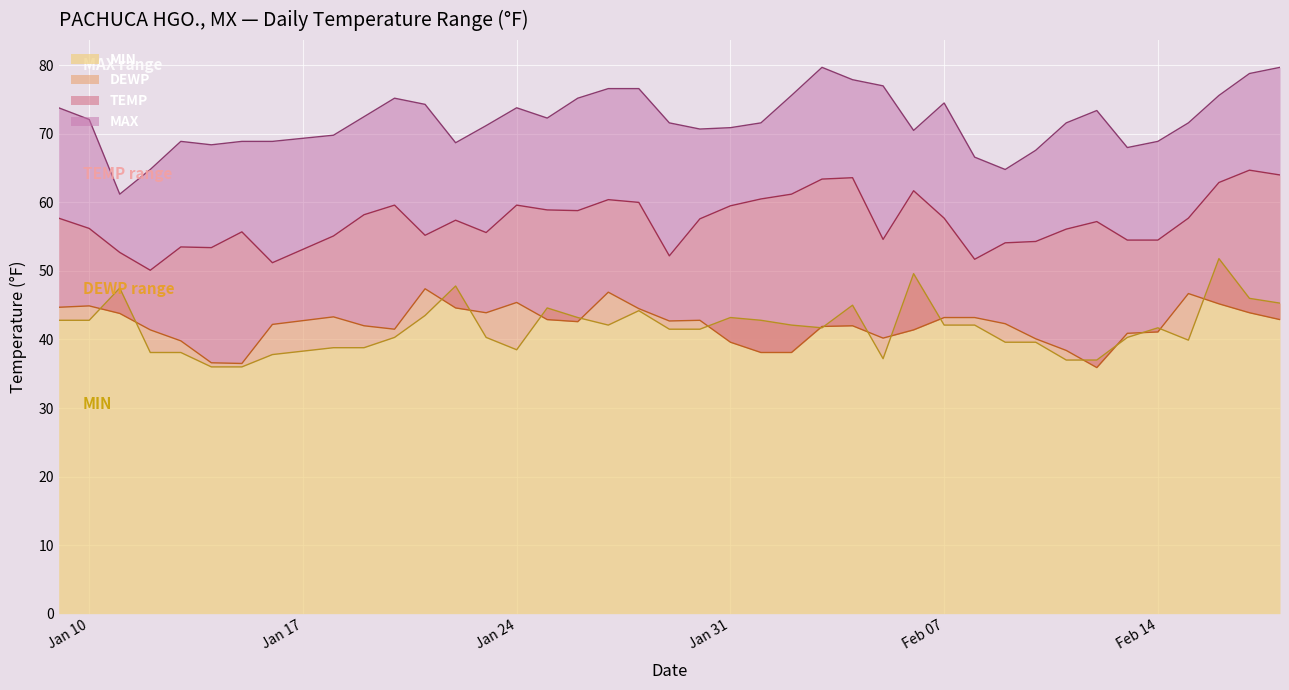

What is the greatest value displayed?

79.7